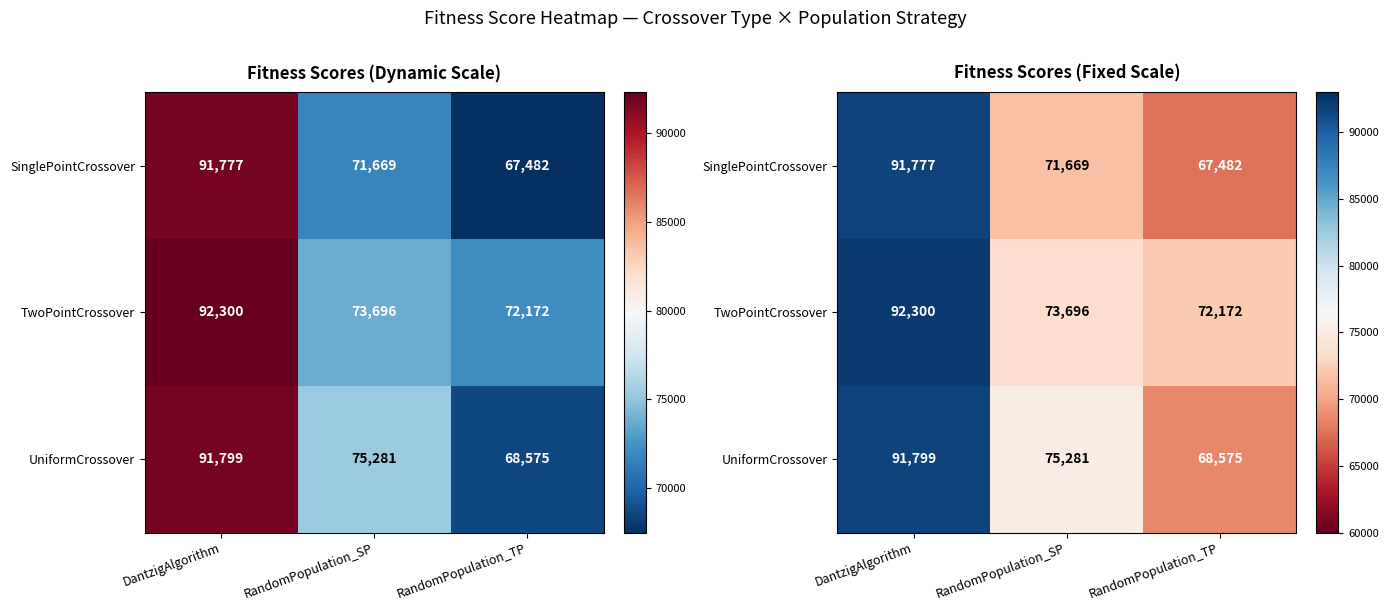

How many data points in SinglePointCrossover are above 71669?

1